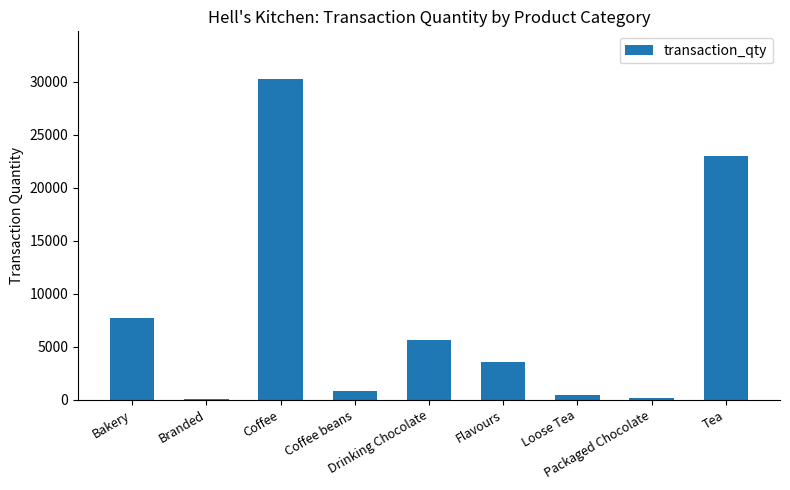

What is the difference between the maximum and second lowest values?

30023